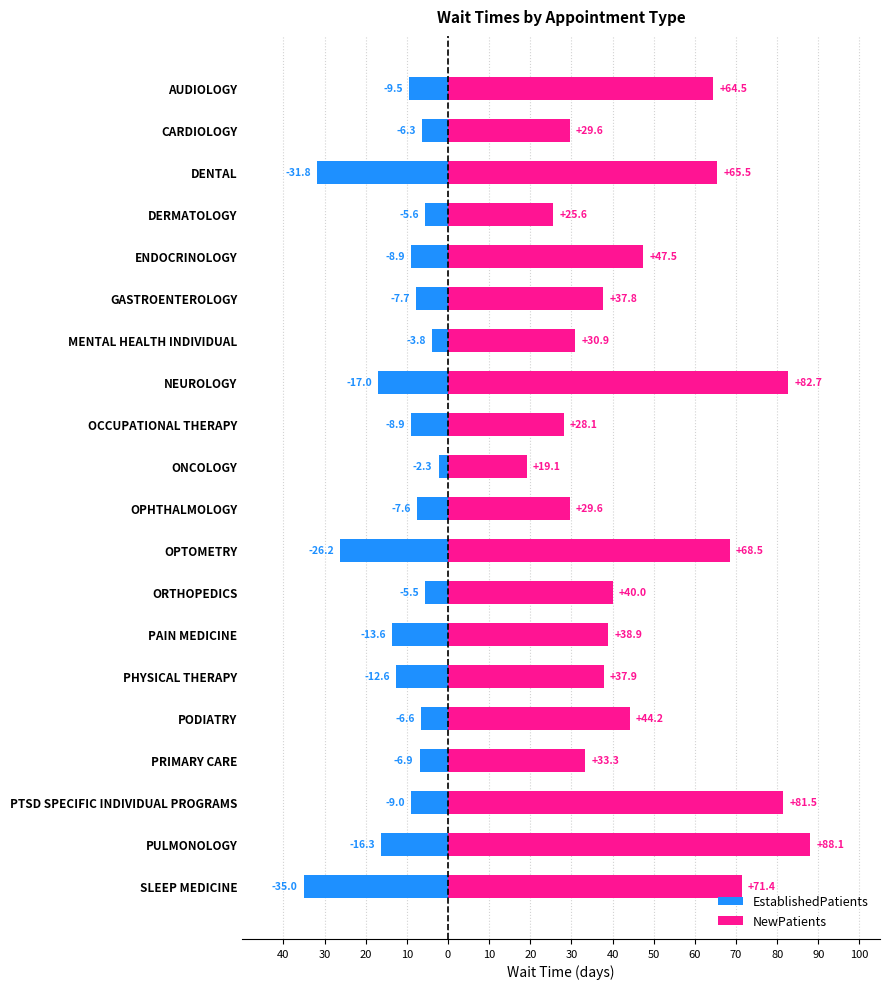

What are all the series names shown in the legend?

EstablishedPatients, NewPatients